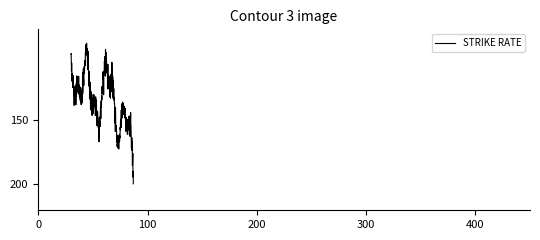

What is the difference between the maximum and minimum values?

108.8